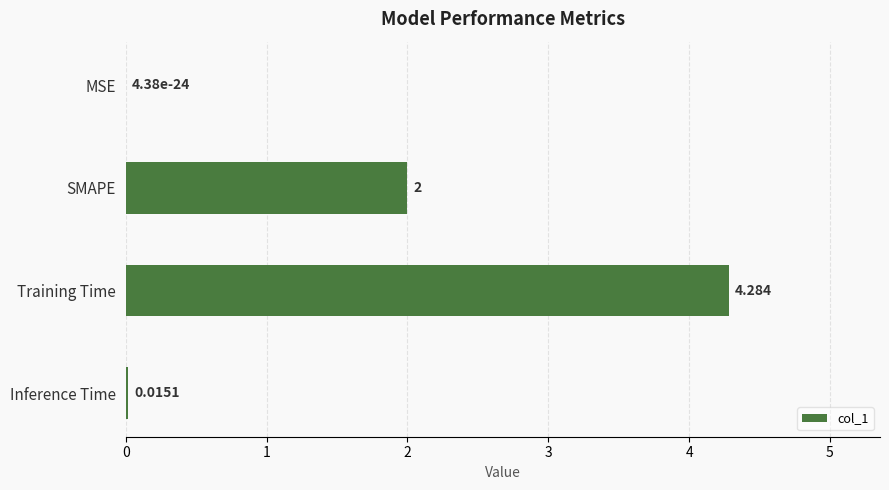

Where is the data nearest to the value 2?

SMAPE